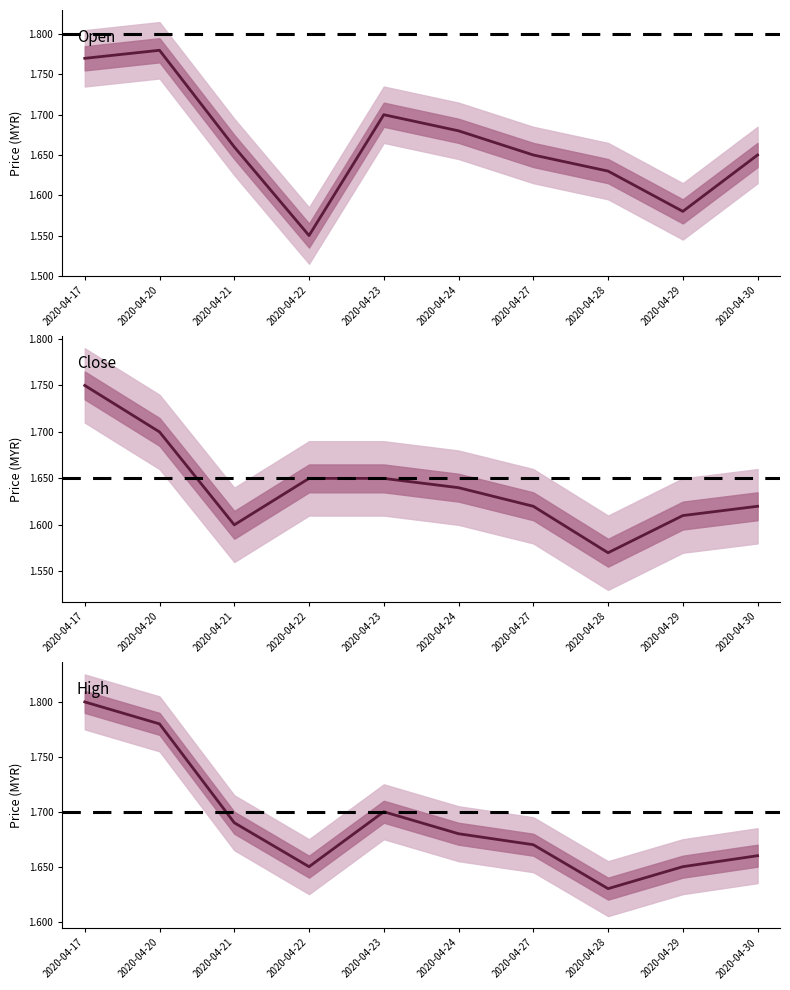

What is the approximate value of close at 2020-04-17?

1.8